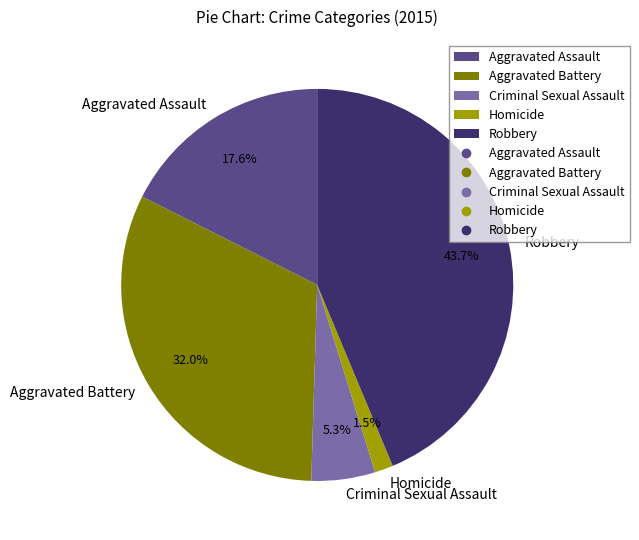

How many segments does this pie chart have?

5